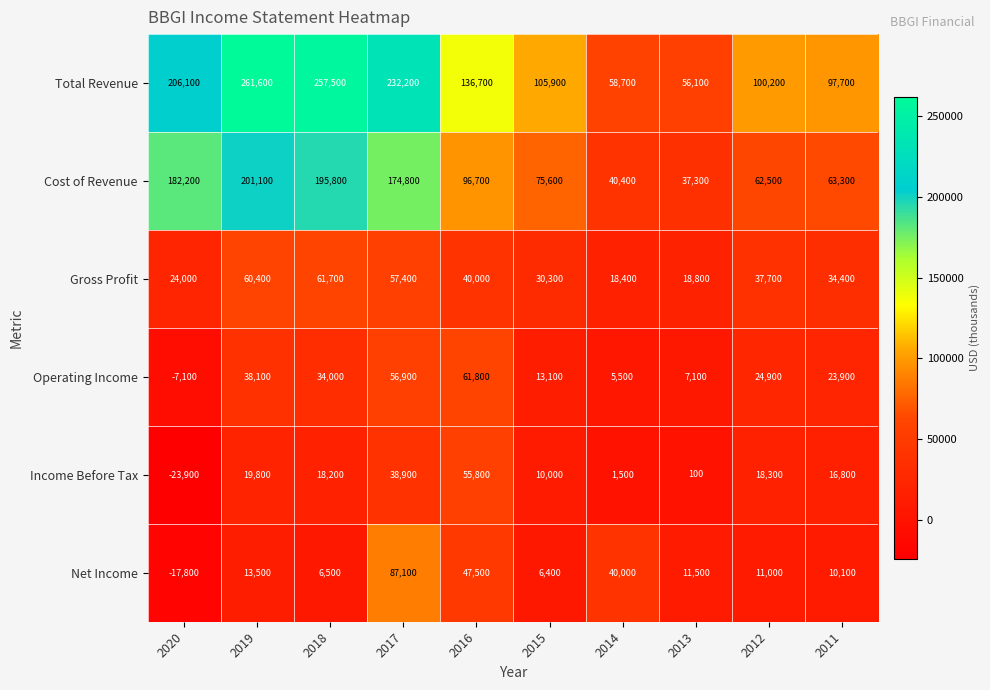

What is the total value across all series at 2013?

130900